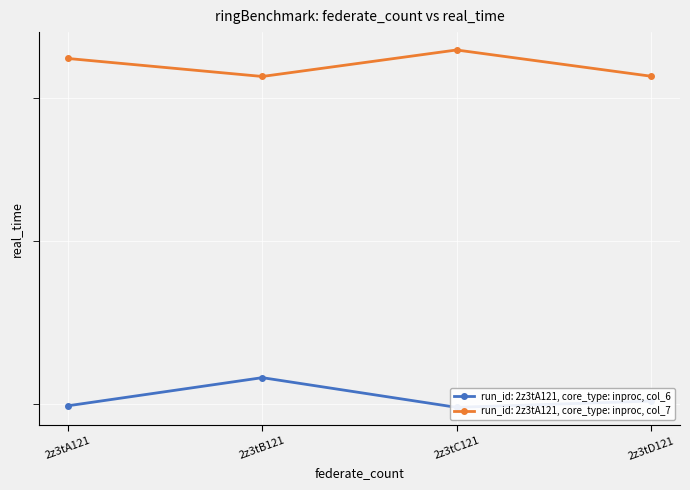

Count the 2z3tA121 (col_7) values in the range 9 to 10.

4